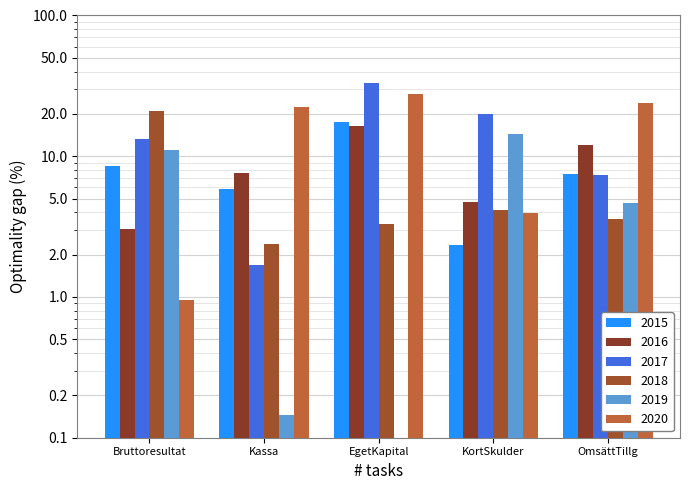

What is the total value across all series at OmsättTillg?

59.0